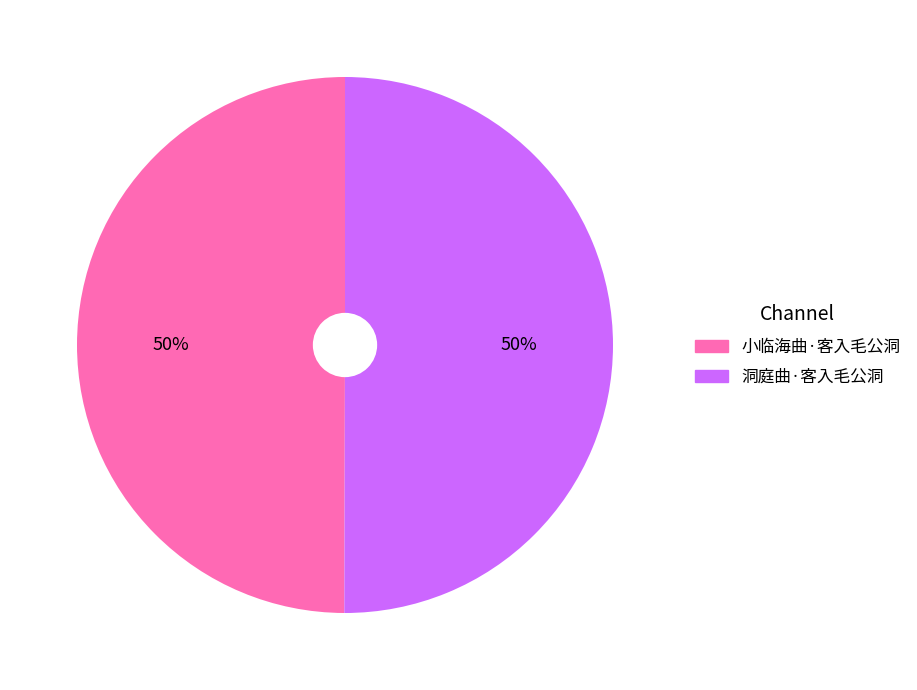

Approximately how many times larger is the value at 洞庭曲·客入毛公洞 compared to 小临海曲·客入毛公洞?

1.0